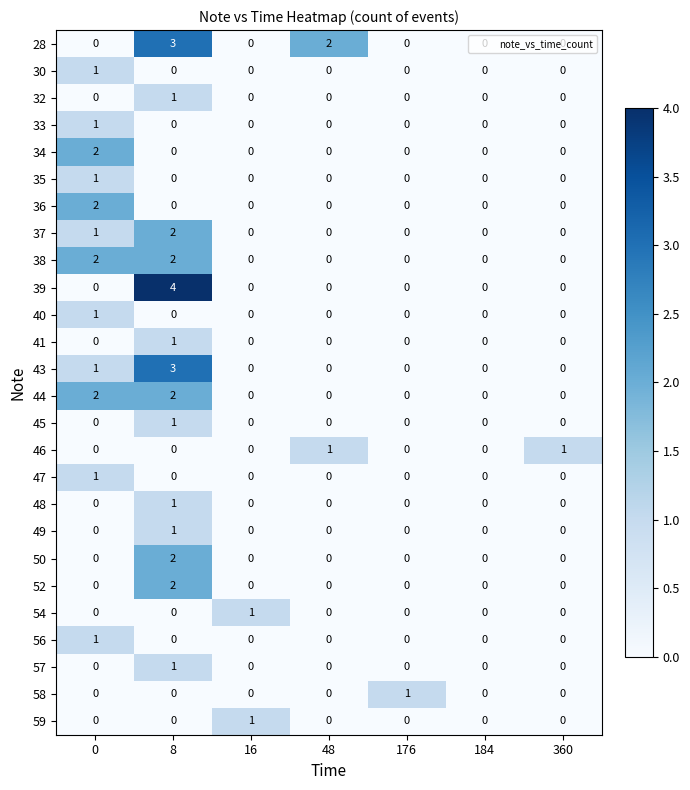

How many 33 values are between 0 and 1?

7